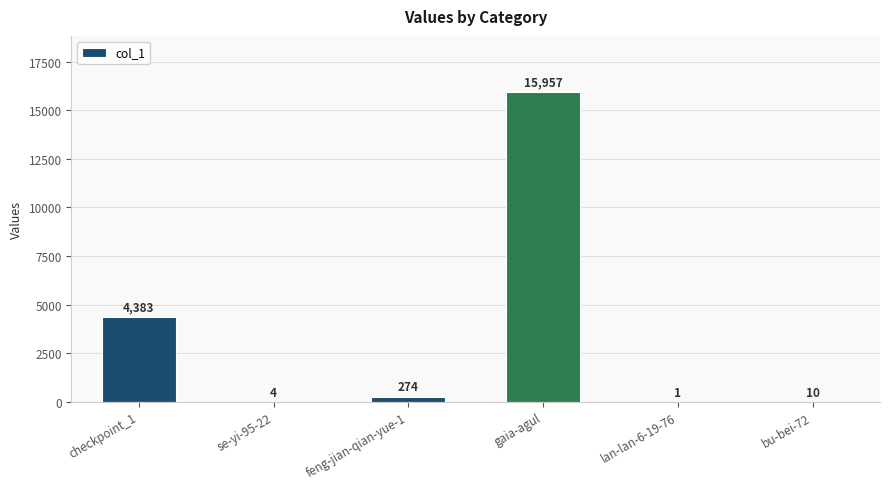

What is the ratio of the value at gaia-agul to the value at se-yi-95-22?

3989.2